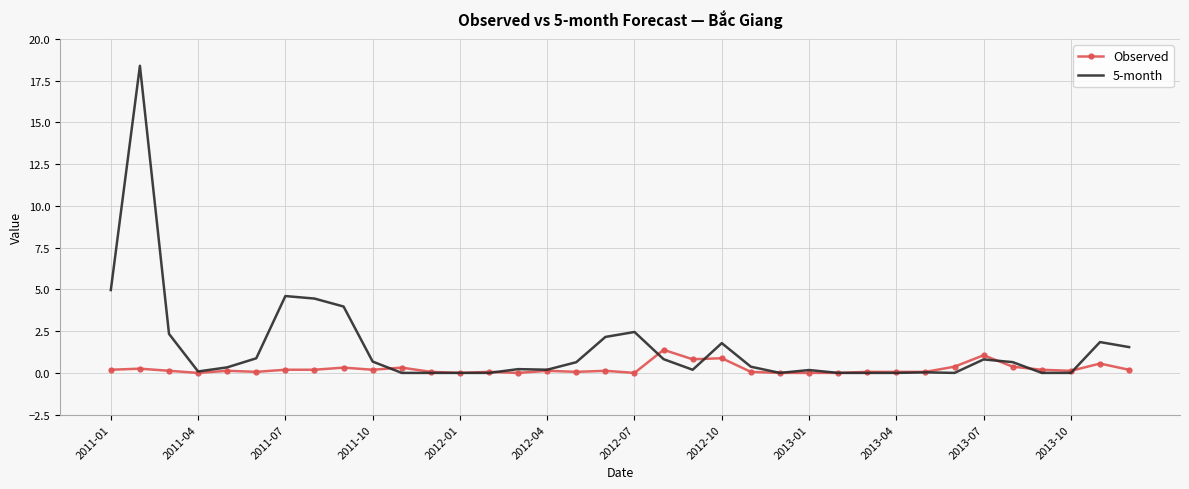

What is the maximum value for Observed?

1.4